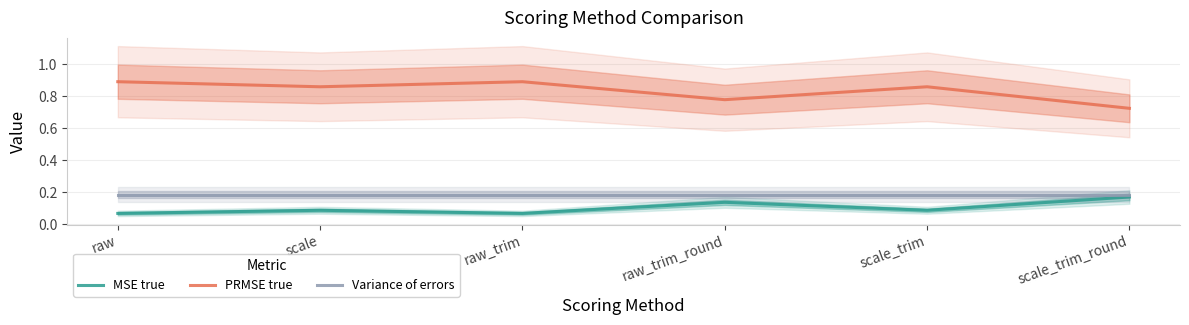

At which label does Variance of errors reach its minimum?

raw